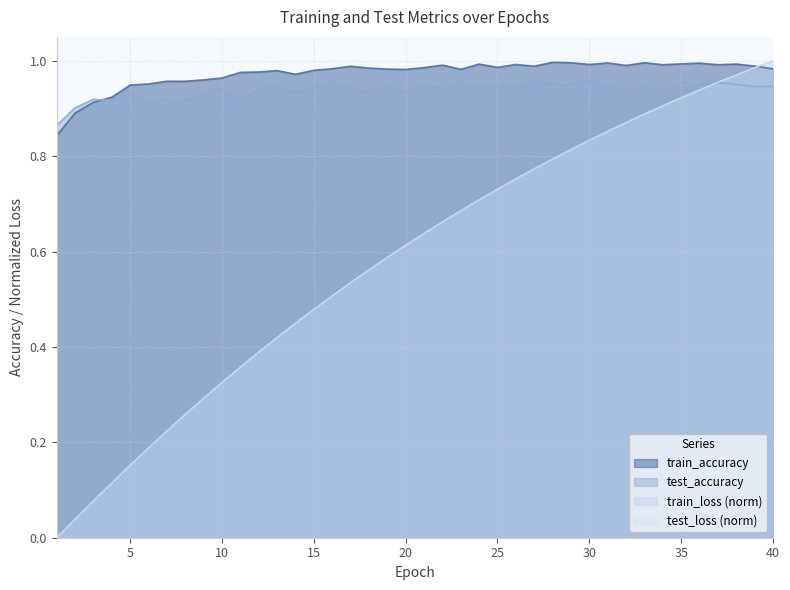

What is the greatest value displayed?

1.0